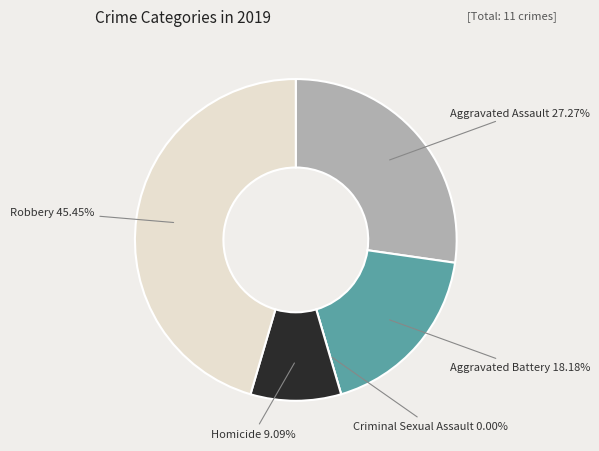

What percentage is the Aggravated Assault slice, to the nearest percent?

27%